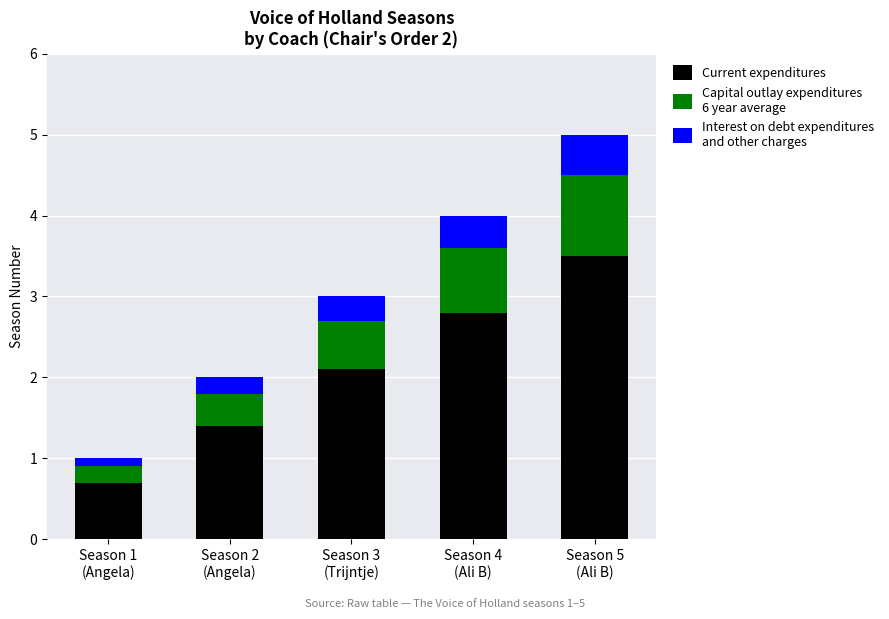

Reading right to left, list the values for the Current expenditures series.

3.5	2.8	2.1	1.4	0.7